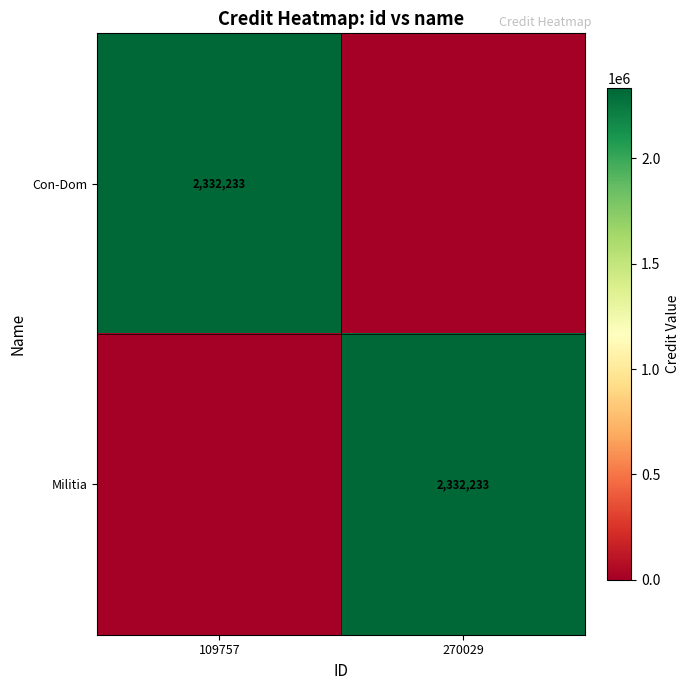

True or false: Militia has a value of 772882 at 270029.

False